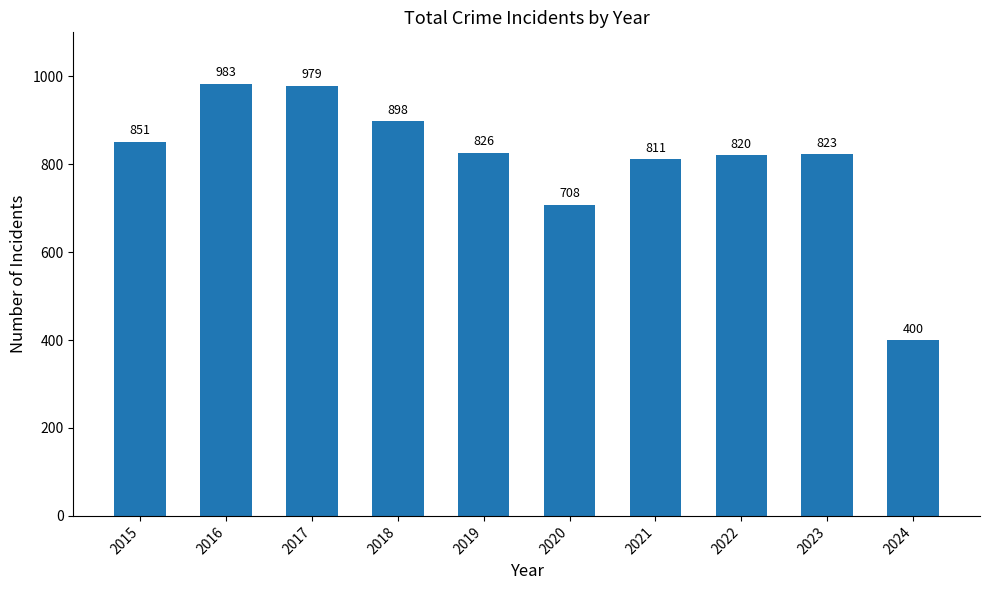

Rank the categories by value from highest to lowest.

2016, 2017, 2018, 2015, 2019, 2023, 2022, 2021, 2020, 2024